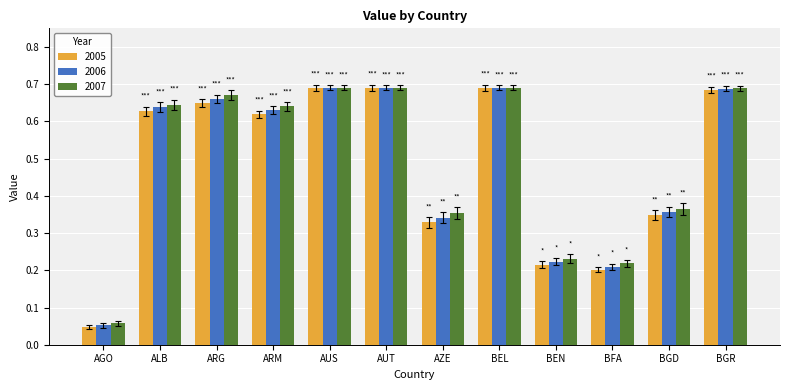

How many data points does each series have?

12